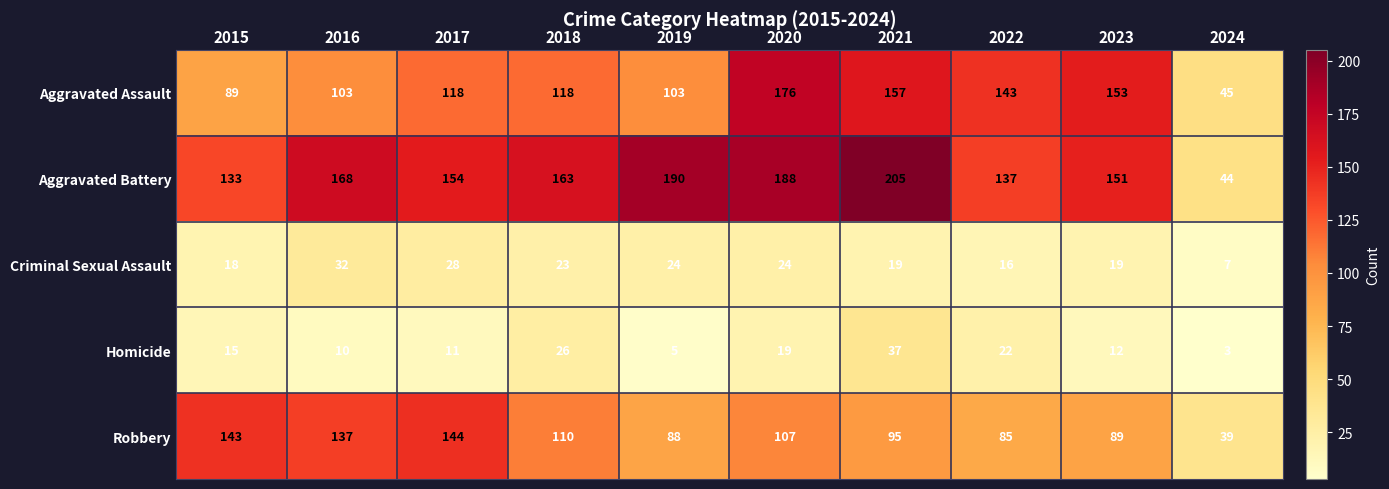

What is the difference between the maximum and second lowest values in the Homicide series?

32